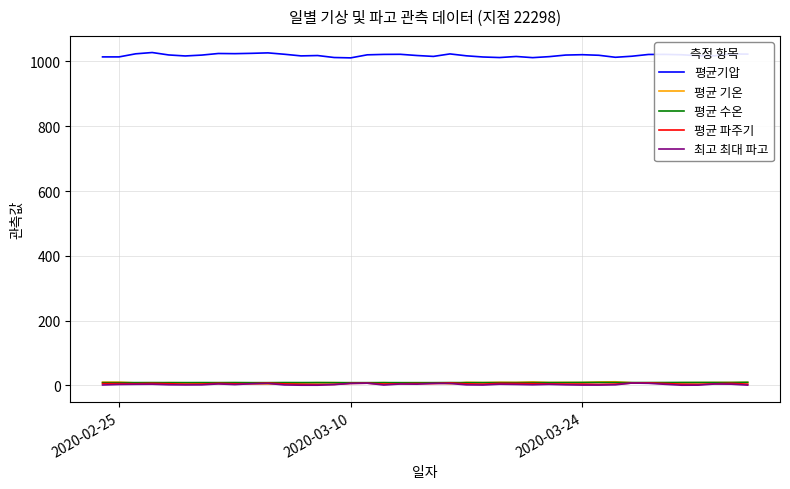

What is the minimum value for 평균기압?

1011.2